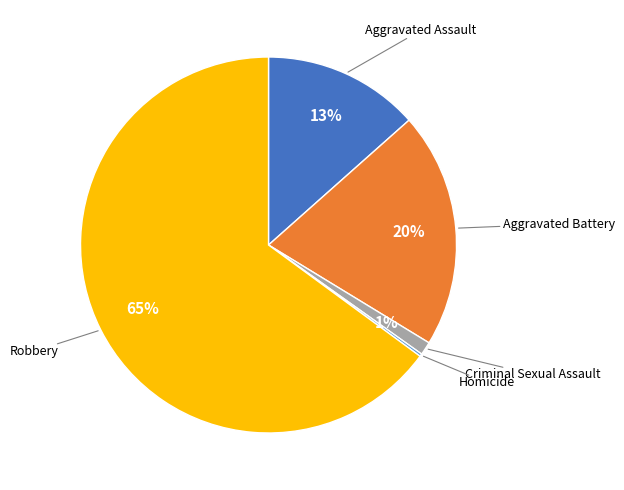

To the nearest percent, what is the average slice percentage?

20%